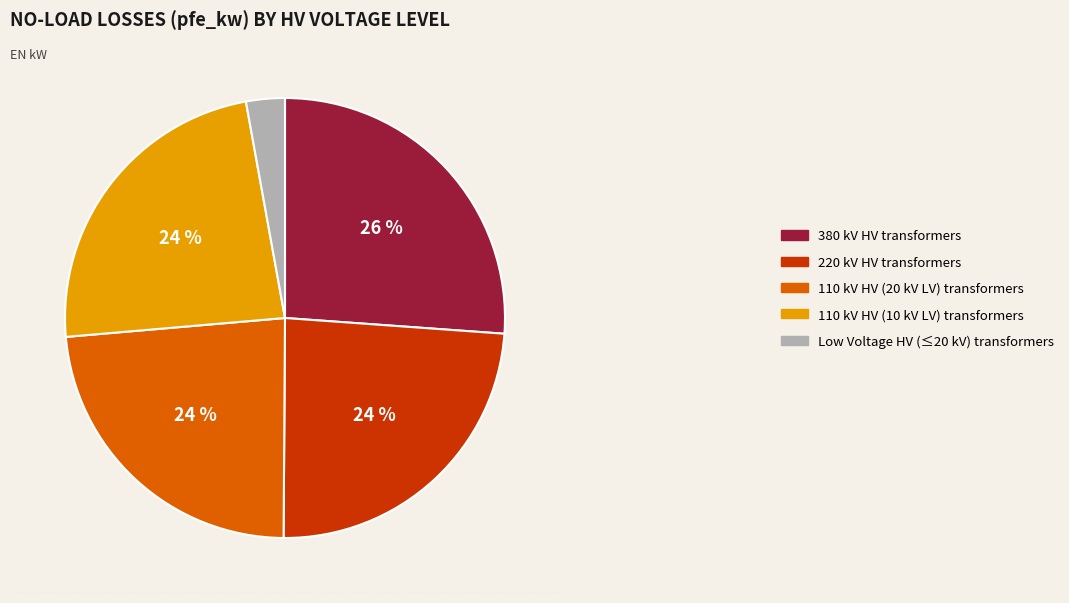

Do 110 kV HV (10 kV LV) transformers and 380 kV HV transformers together represent more than half of the pie?

No